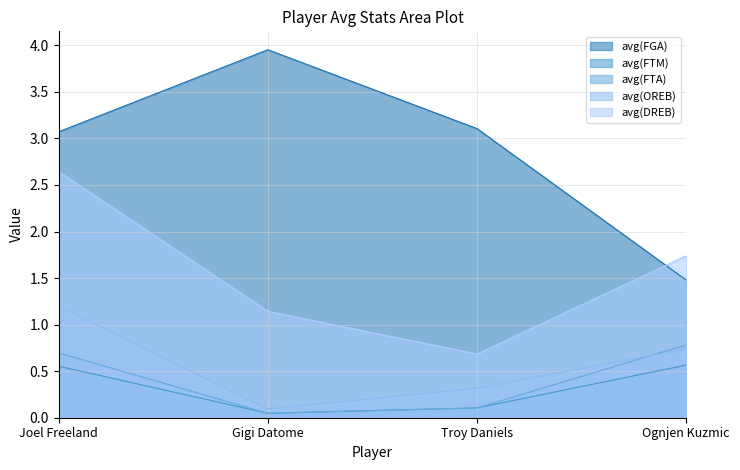

Which series ends up on top after the final intersection of avg(DREB) and avg(FGA)?

avg(DREB)